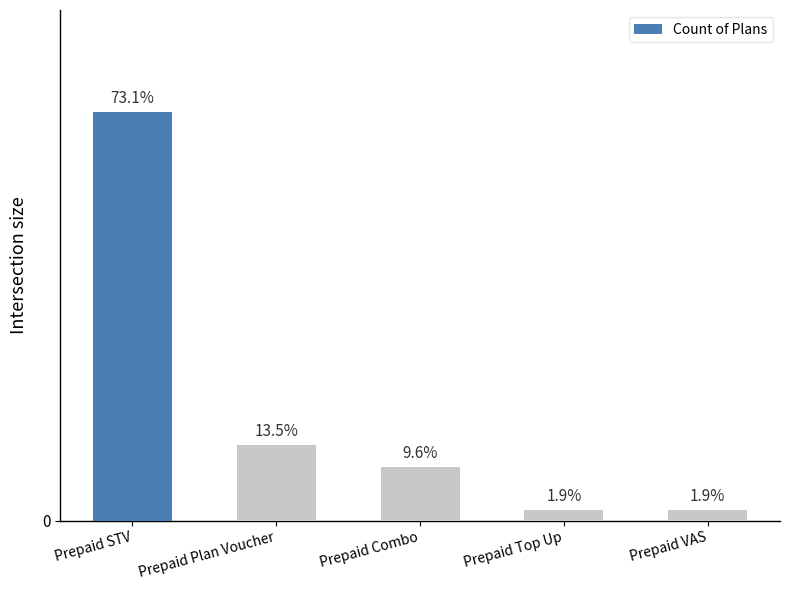

Are the bars horizontal?

No